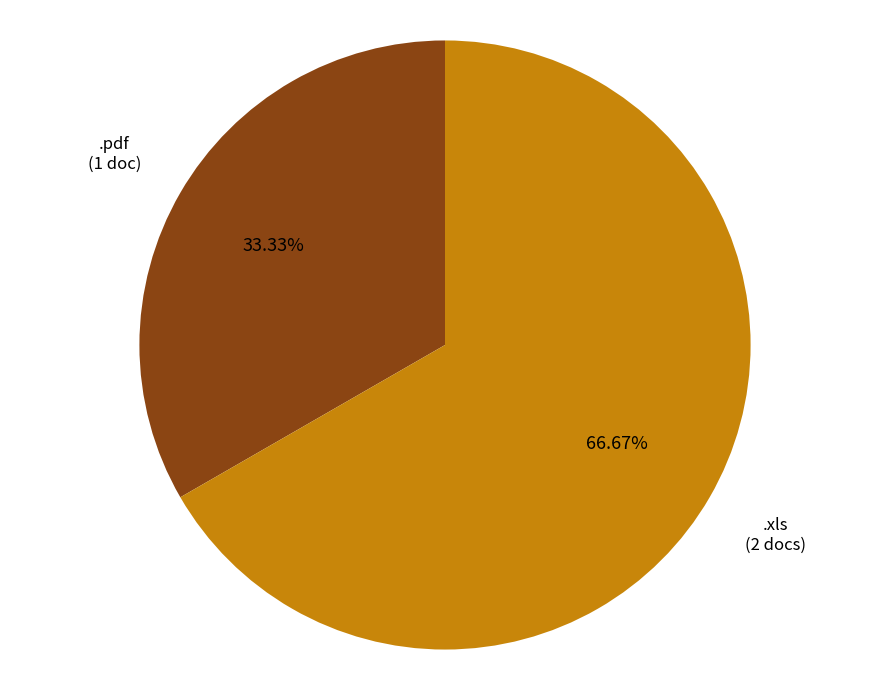

The .xls slice represents 55% of the pie. True or false?

False